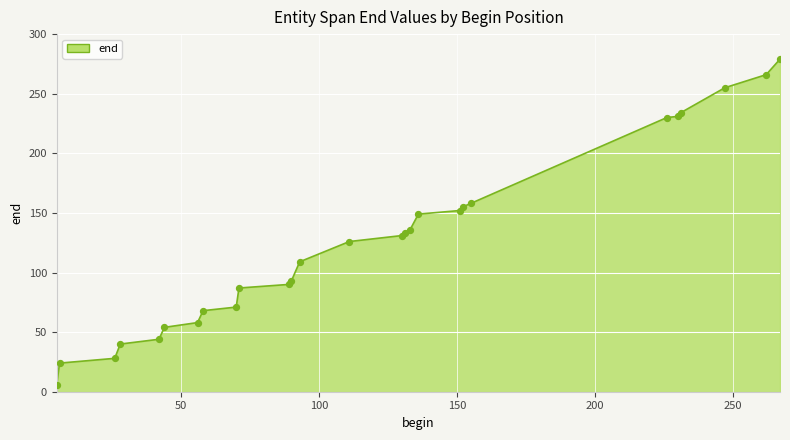

What is the minimum value shown in the chart?

6